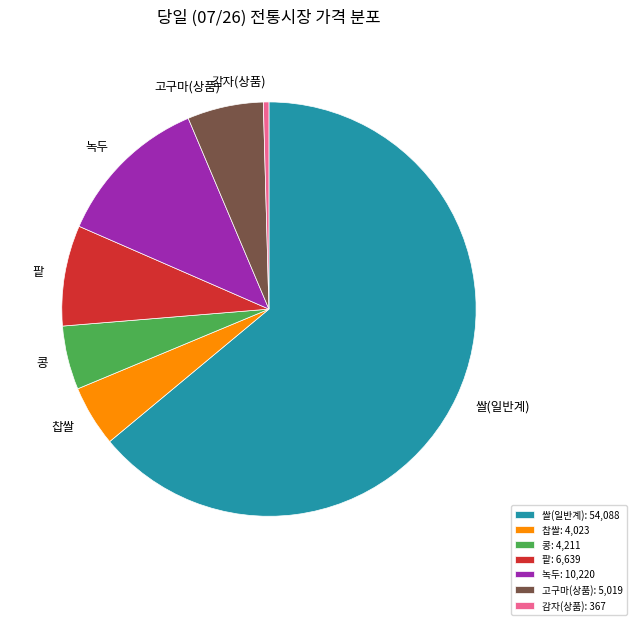

Which has a higher value, 고구마(상품) or 콩?

고구마(상품)